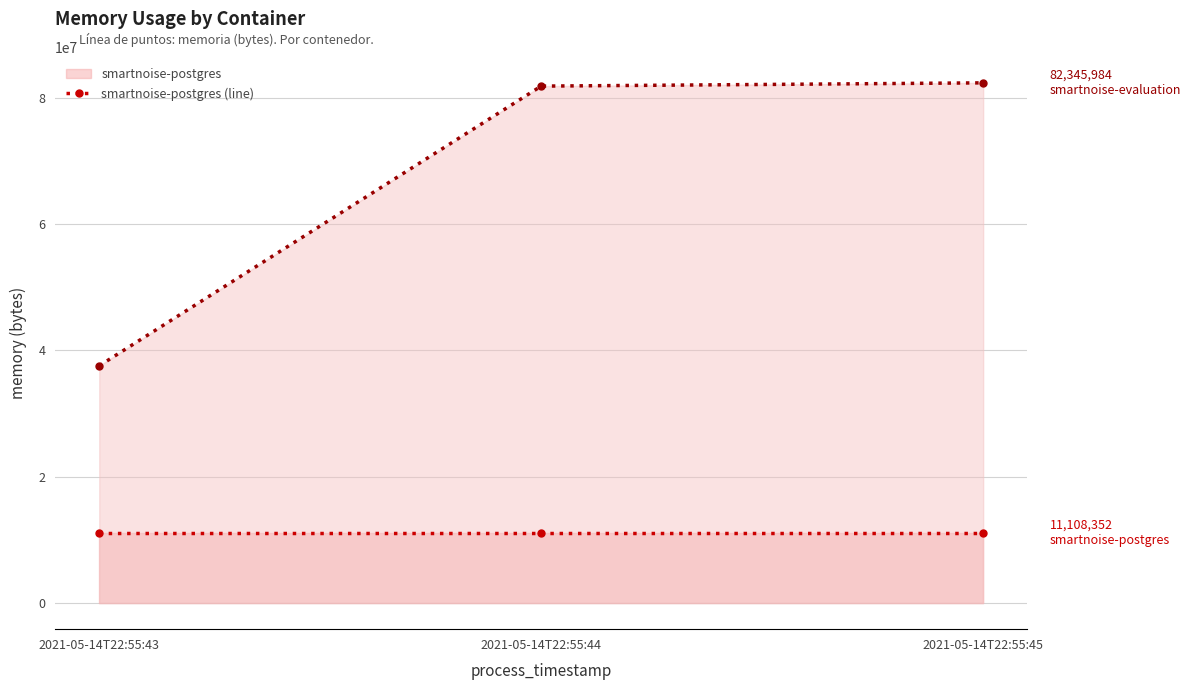

Reading left to right, extract all data points from this chart.

smartnoise-postgres (line): 2021-05-14T22:55:43=11108352	2021-05-14T22:55:44=11108352	2021-05-14T22:55:45=11108352
smartnoise-evaluation (line): 2021-05-14T22:55:43=37568512	2021-05-14T22:55:44=81829888	2021-05-14T22:55:45=82345984